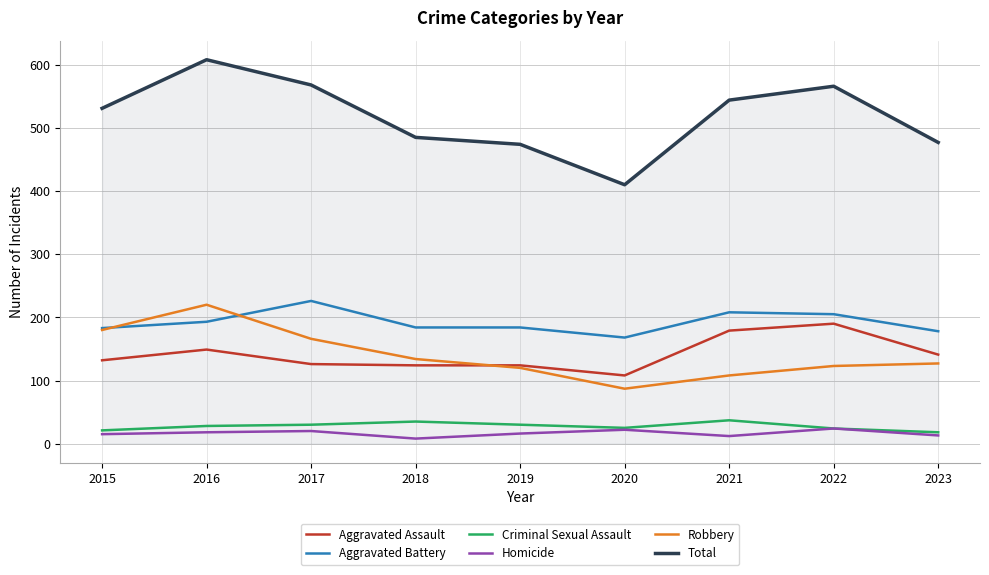

Which series has the largest total across all categories?

Total